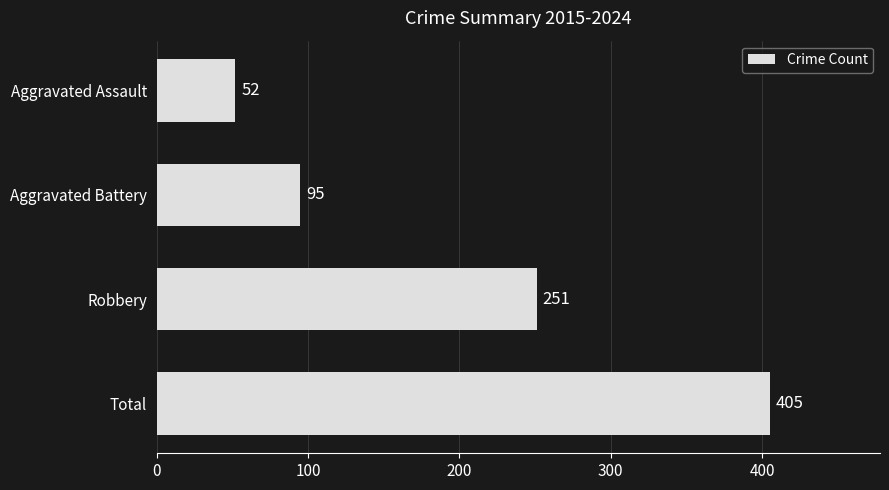

What is the change in value from Robbery to Aggravated Assault?

-199